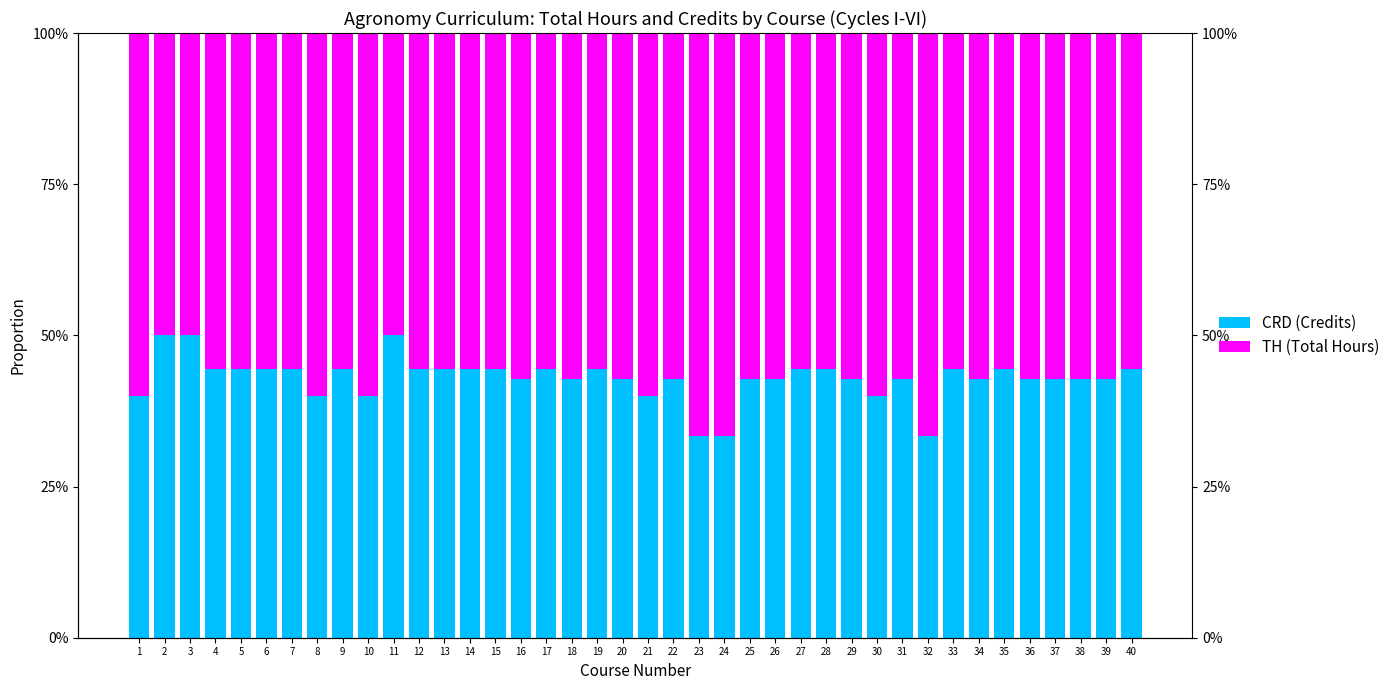

Rank the series at 25 from highest to lowest value.

TH (Total Hours), CRD (Credits)